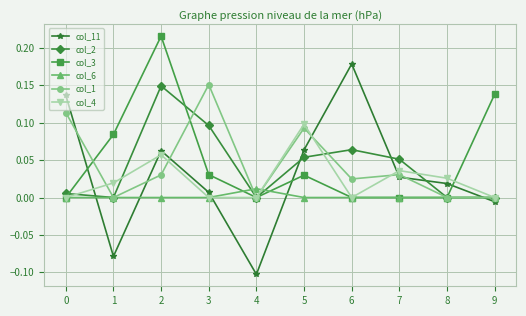

Is the value of col_3 at 1 greater than the value of col_2 at 1?

Yes